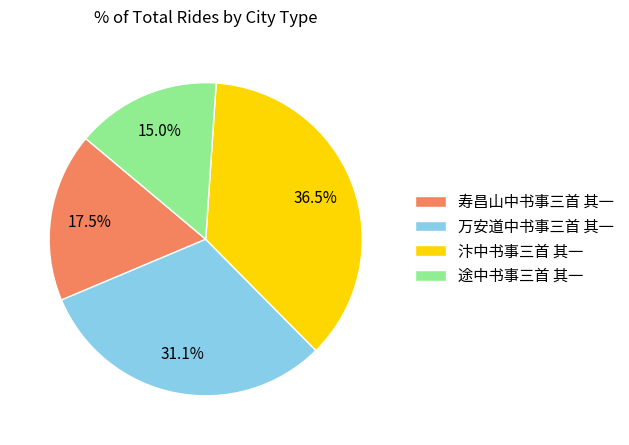

Which has a higher value, 汴中书事三首 其一 or 寿昌山中书事三首 其一?

汴中书事三首 其一